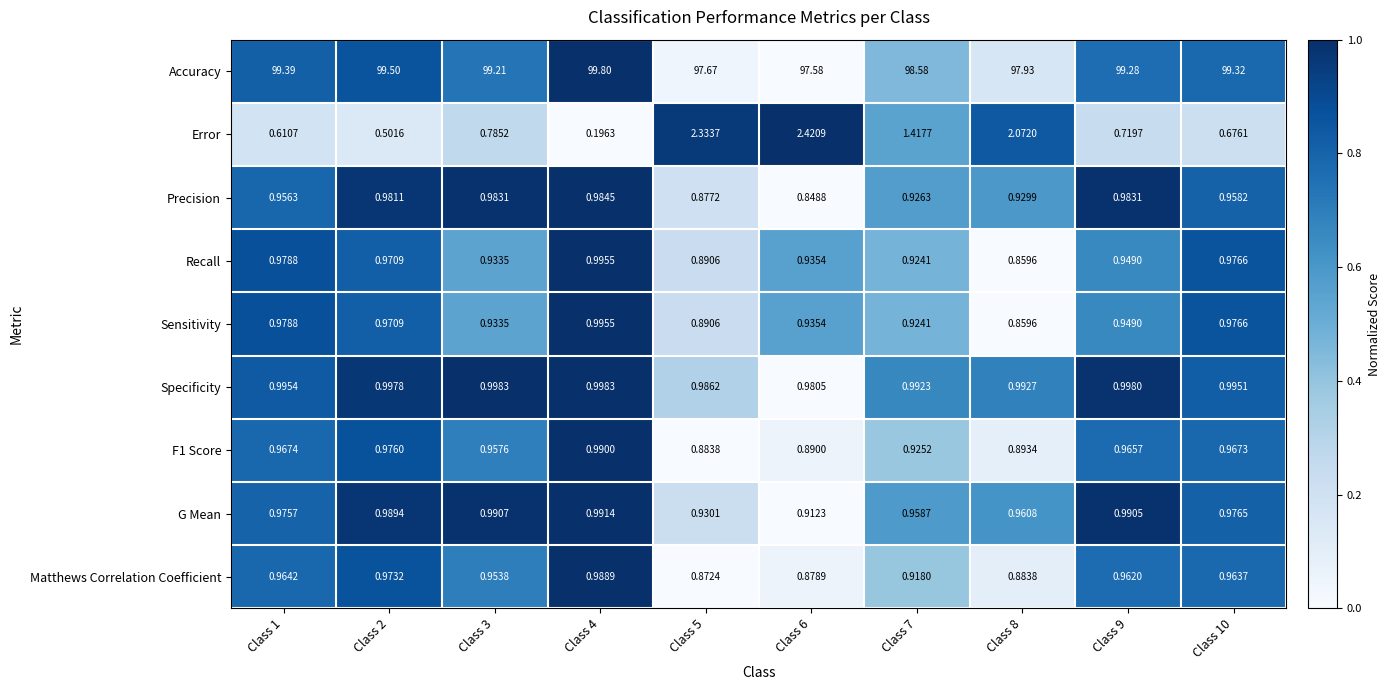

What is the spread (max minus min) of values at Class 3?

98.4